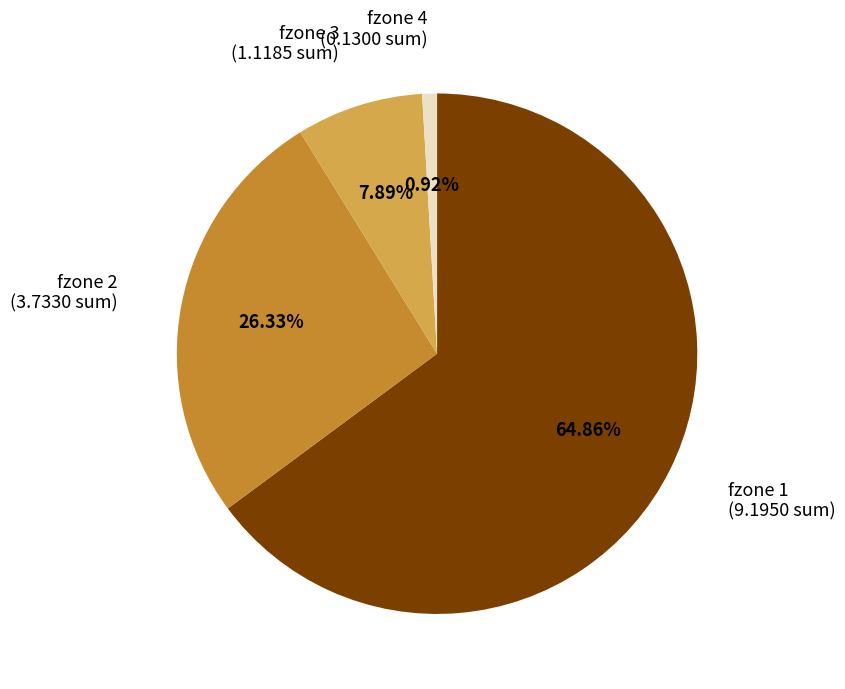

Is there a majority slice in this chart?

Yes